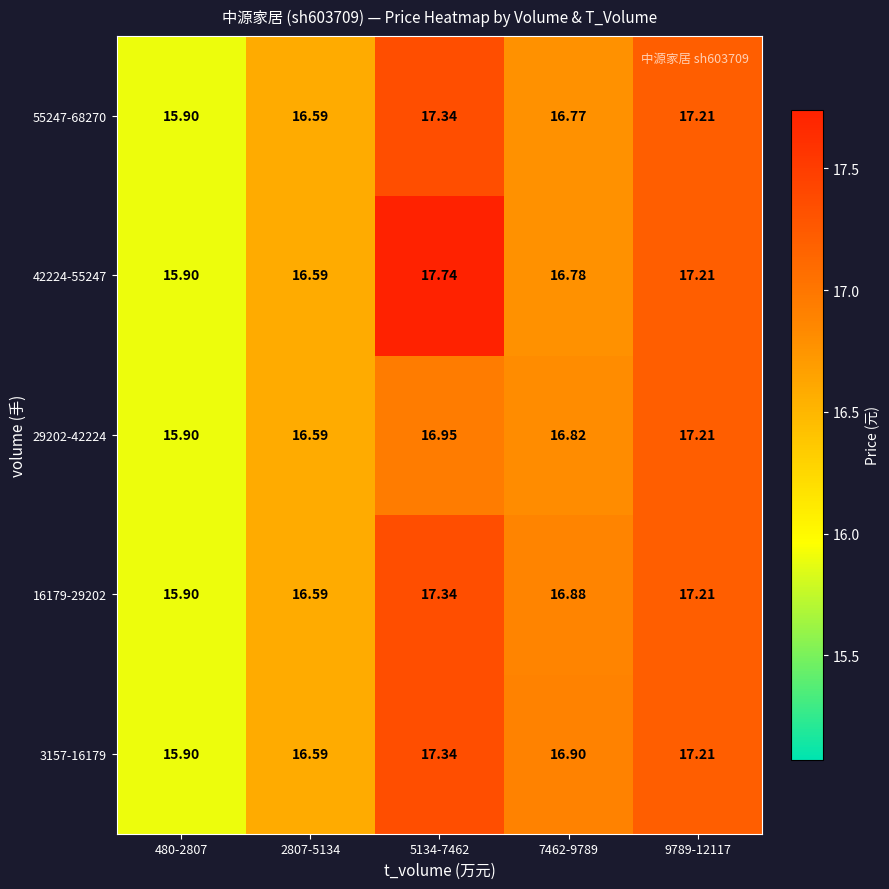

How many distinct data groups are displayed?

5